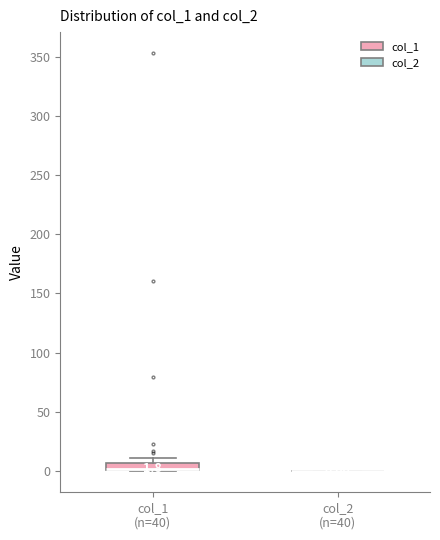

Comparing the boxes themselves (not the whiskers), which one is the tallest?

col_1 (n=40)